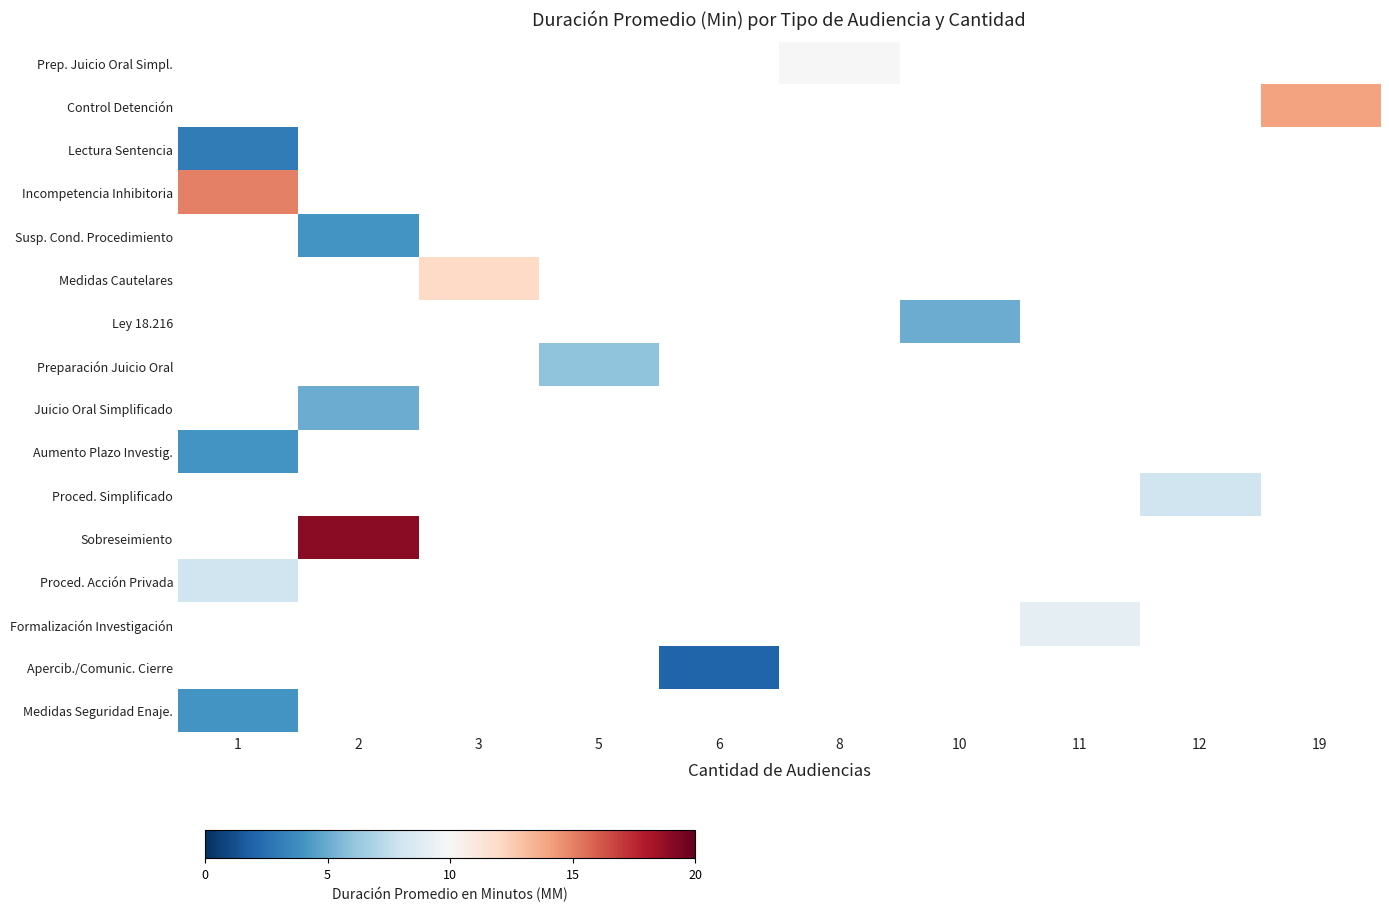

At which label does row_15 reach its minimum?

1